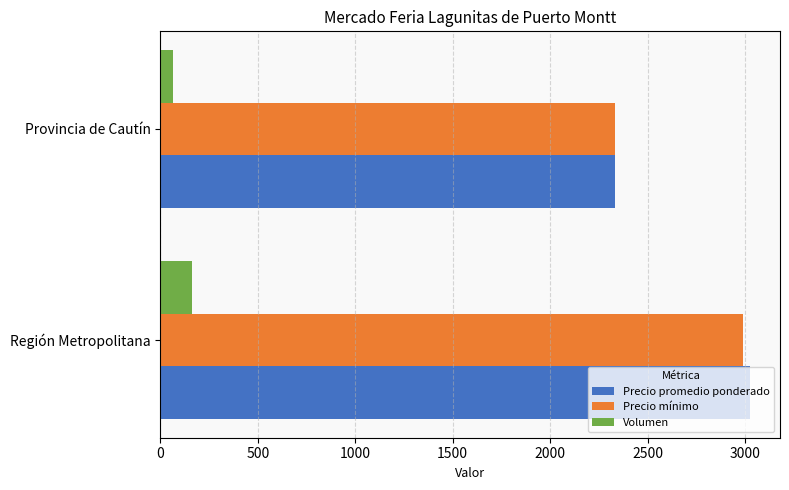

Which series has the largest range (max minus min)?

Precio promedio ponderado